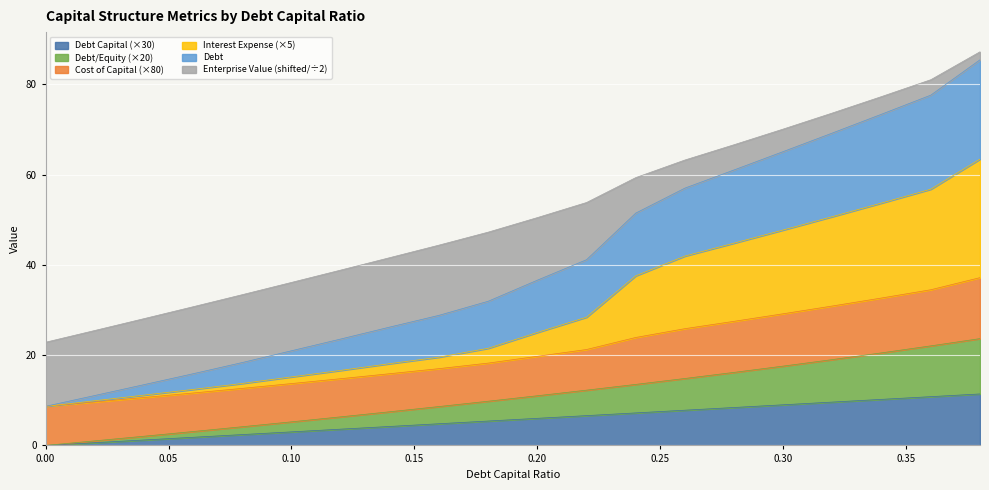

What is the total value across all series at 0.30?

70.1